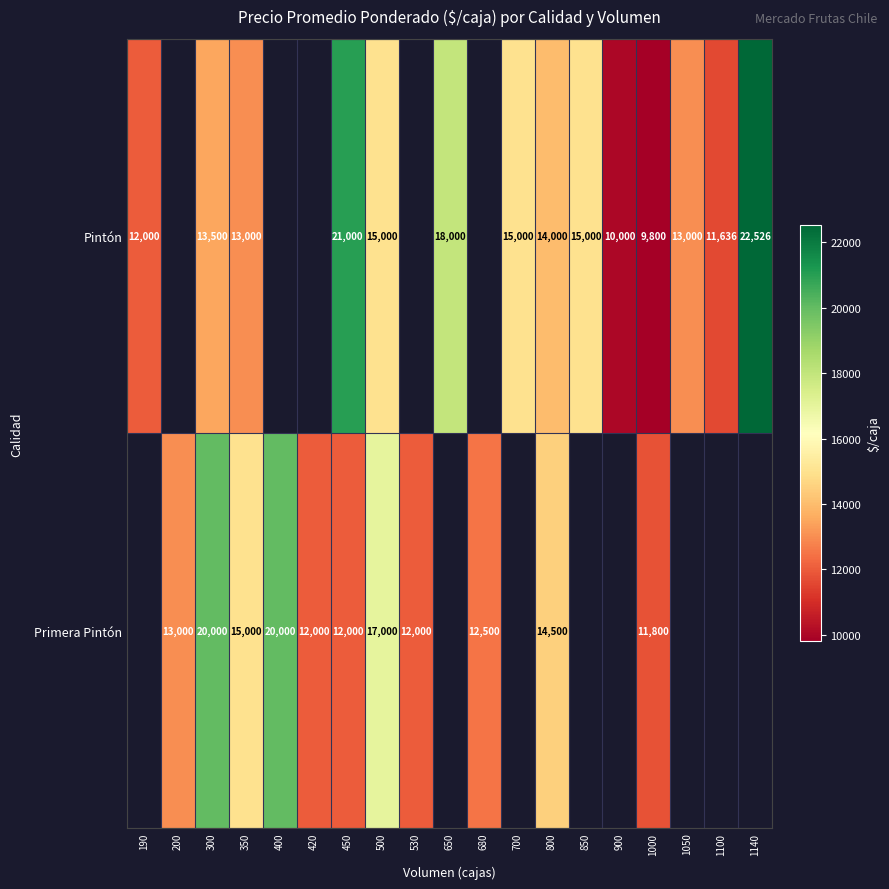

Rank the series at 450 from lowest to highest value.

Primera Pintón, Pintón